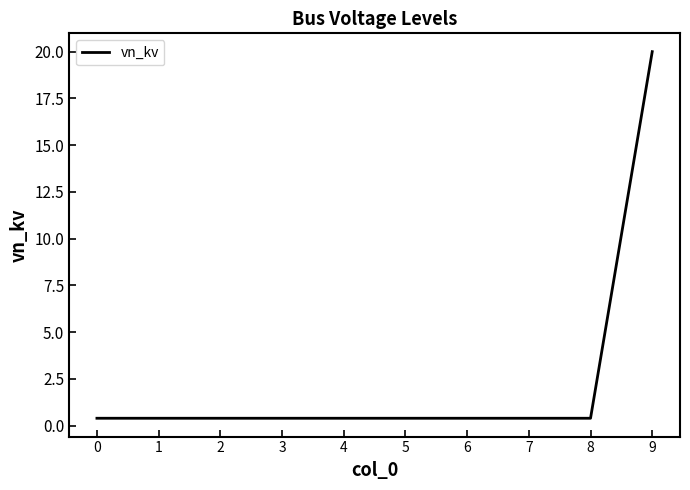

True or false: the data shows 0.4 at 3.

True